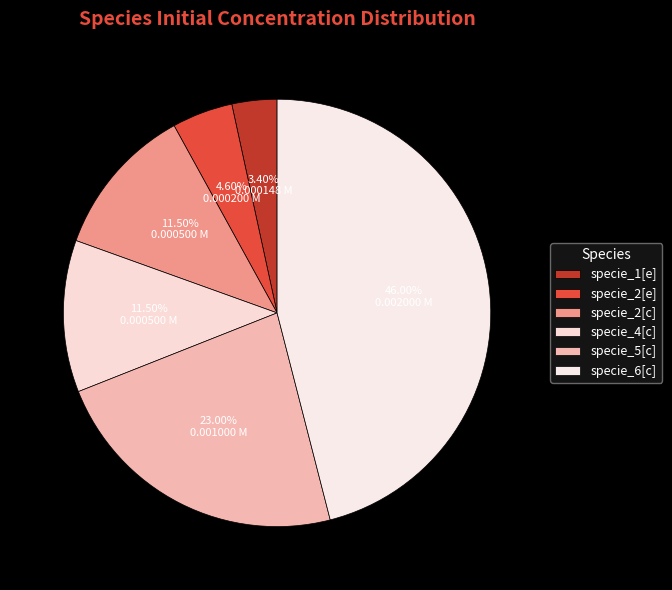

Count the number of slices in the pie.

6